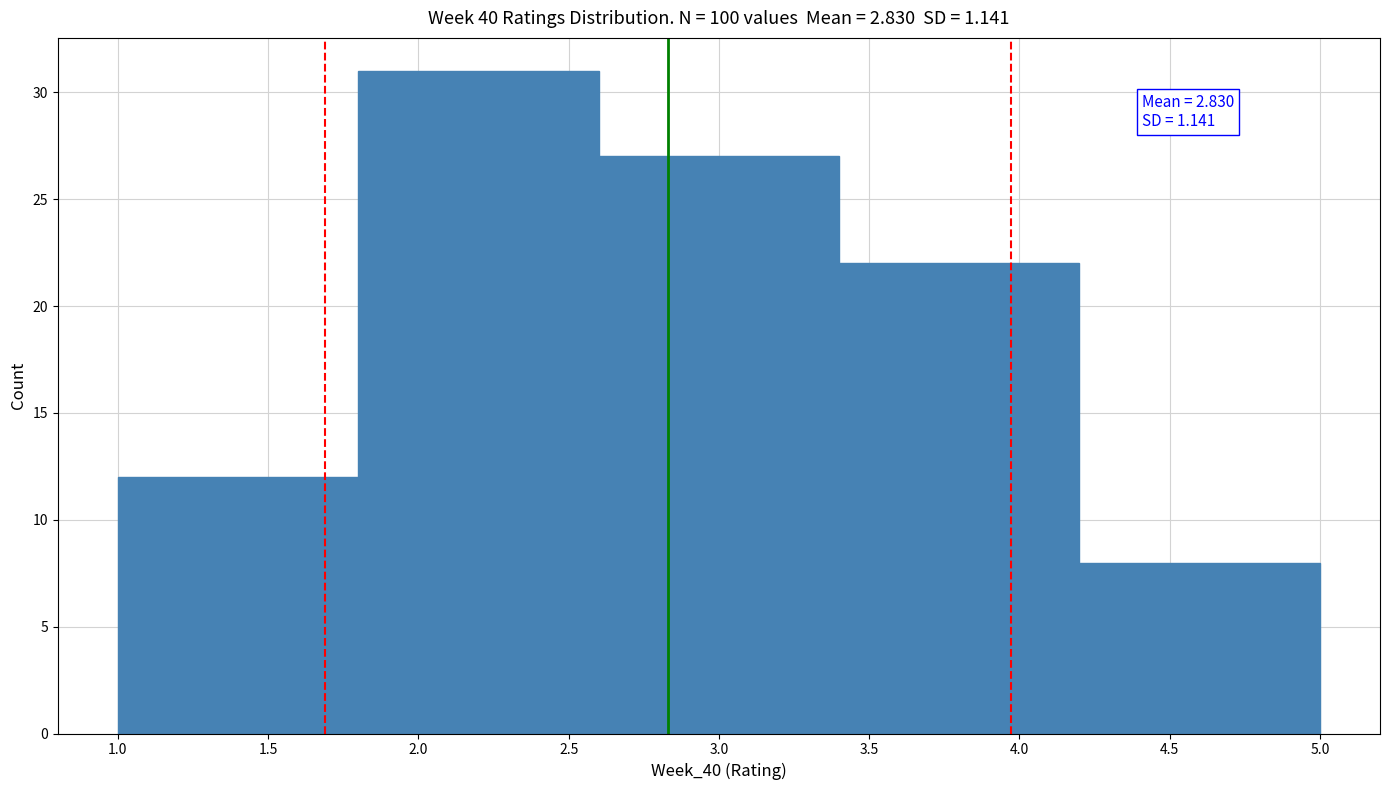

Which range on the x-axis has the tallest bar?

1.8 to 2.6